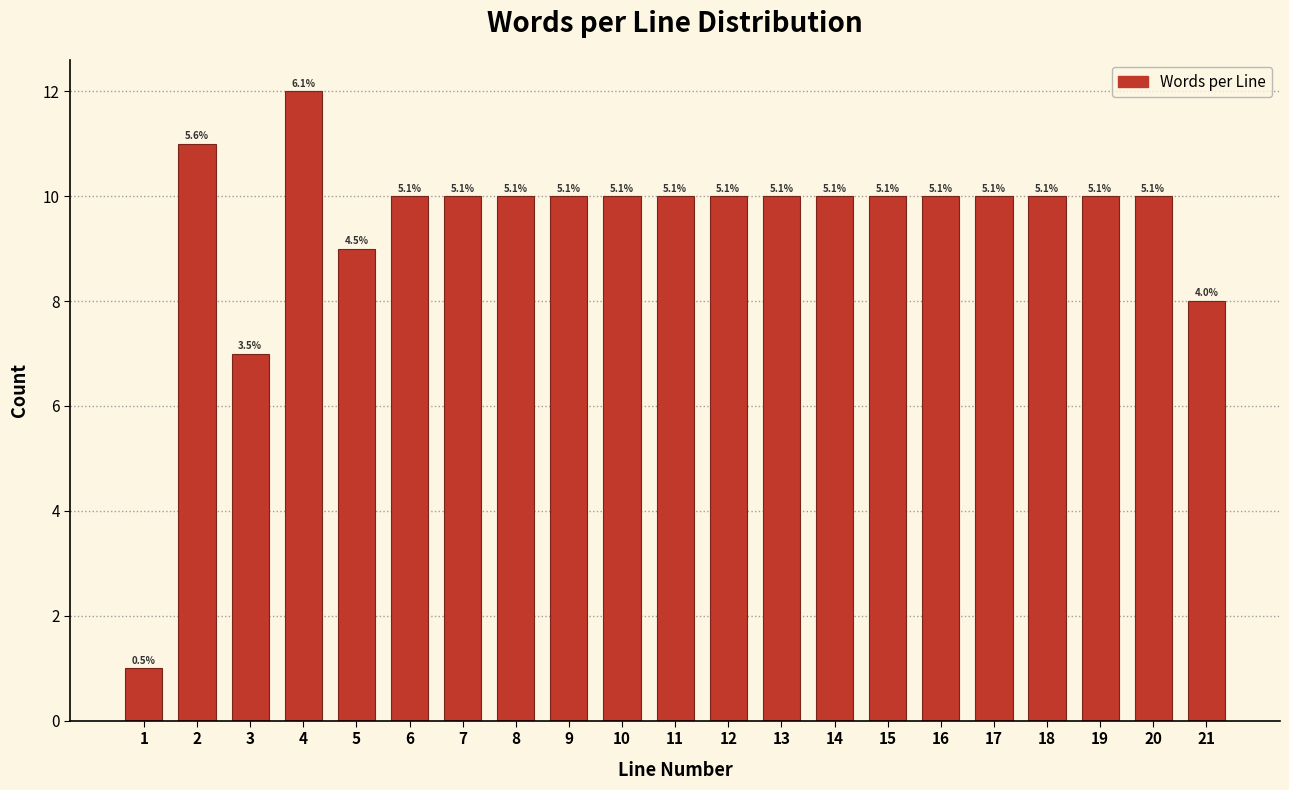

Are the bars horizontal?

No